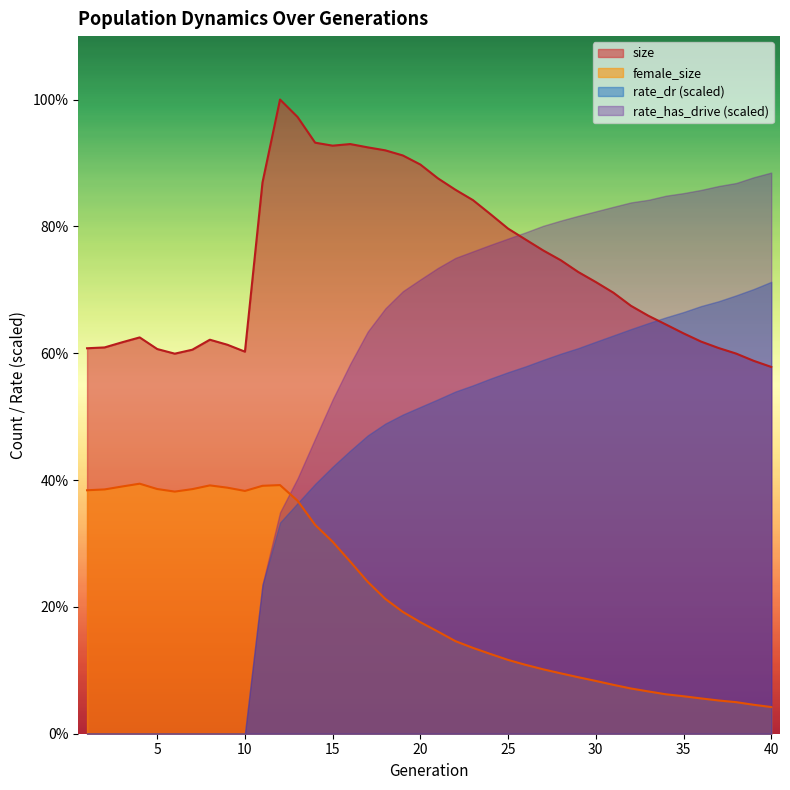

Does the chart display data point markers on the line(s)?

No